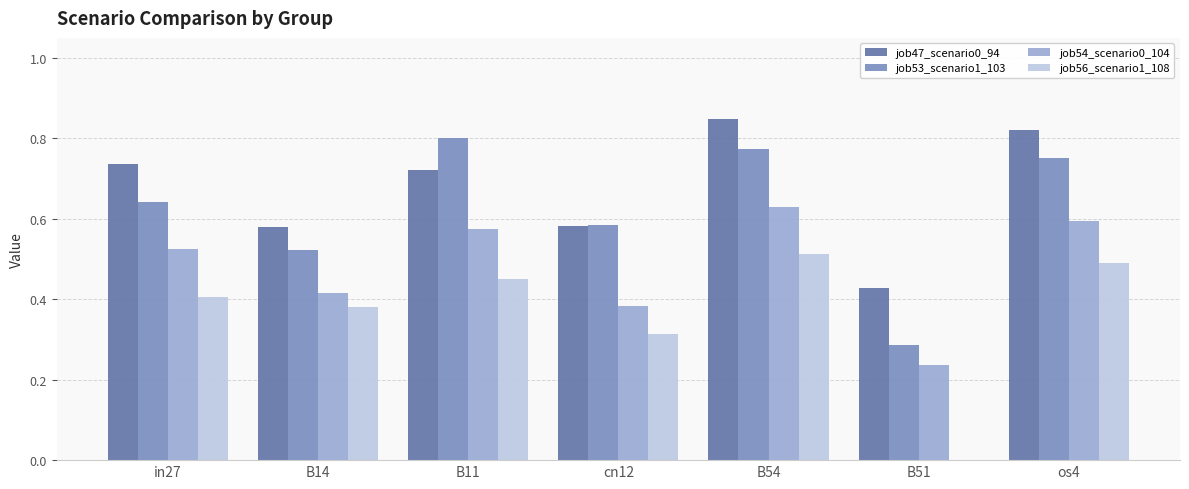

Which series has the largest total across all categories?

job47_scenario0_94